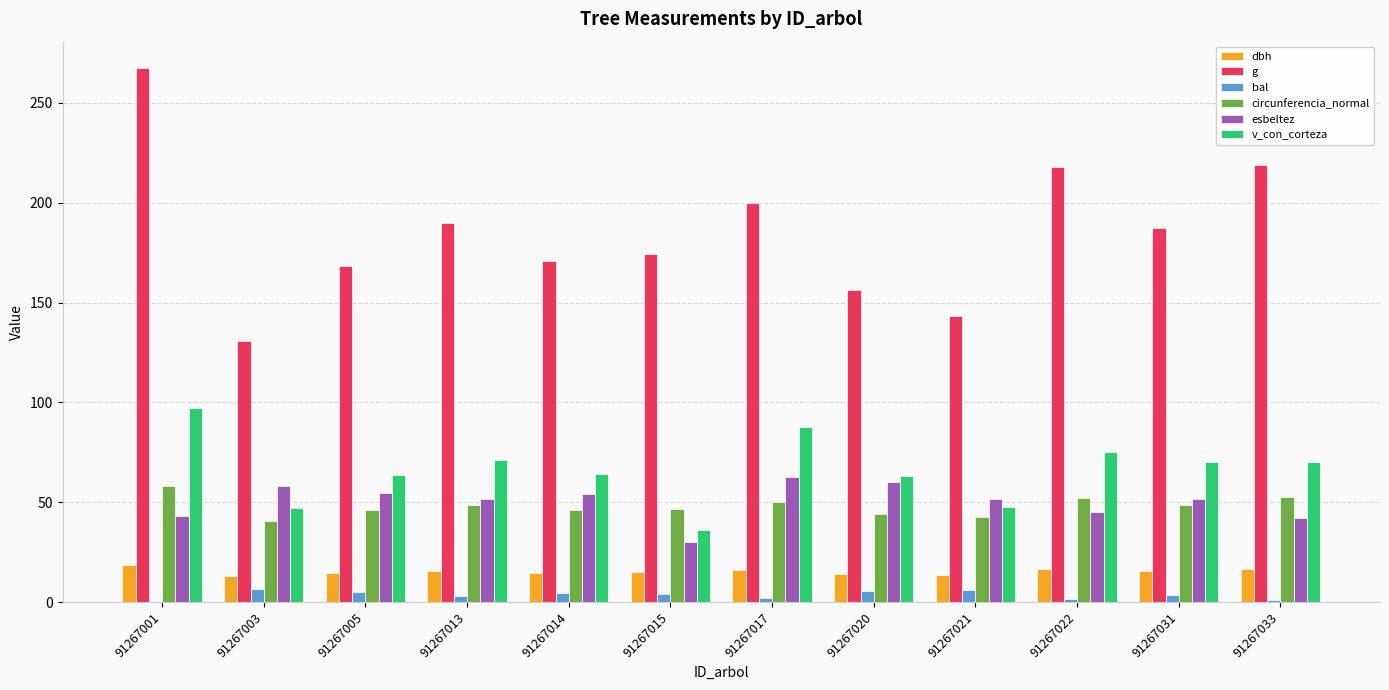

Count the number of categories in the chart.

12